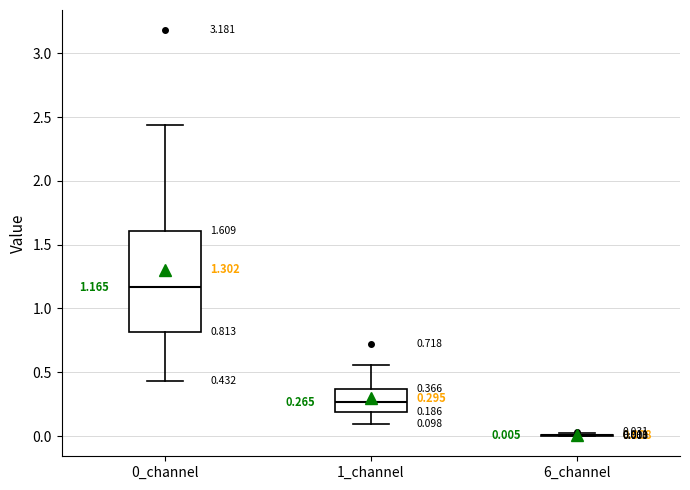

Comparing the boxes themselves (not the whiskers), which one is the tallest?

0_channel